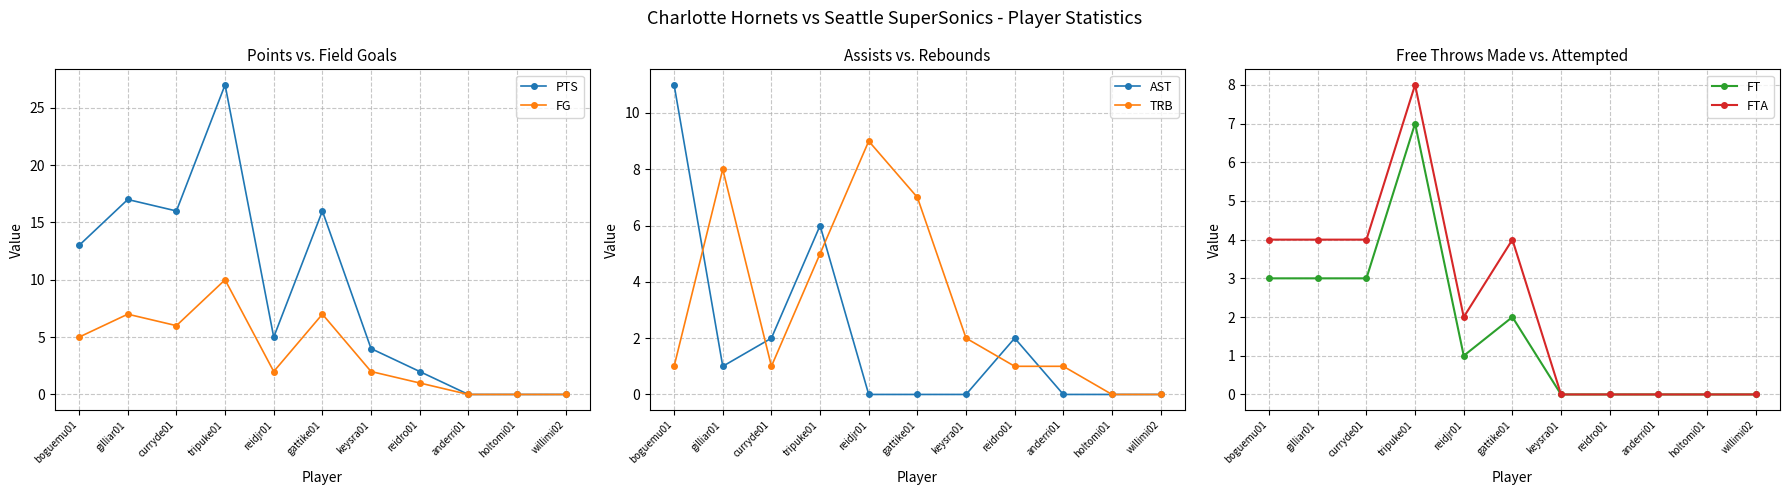

In FG, how many points are higher than both neighbors (excluding endpoints)?

3